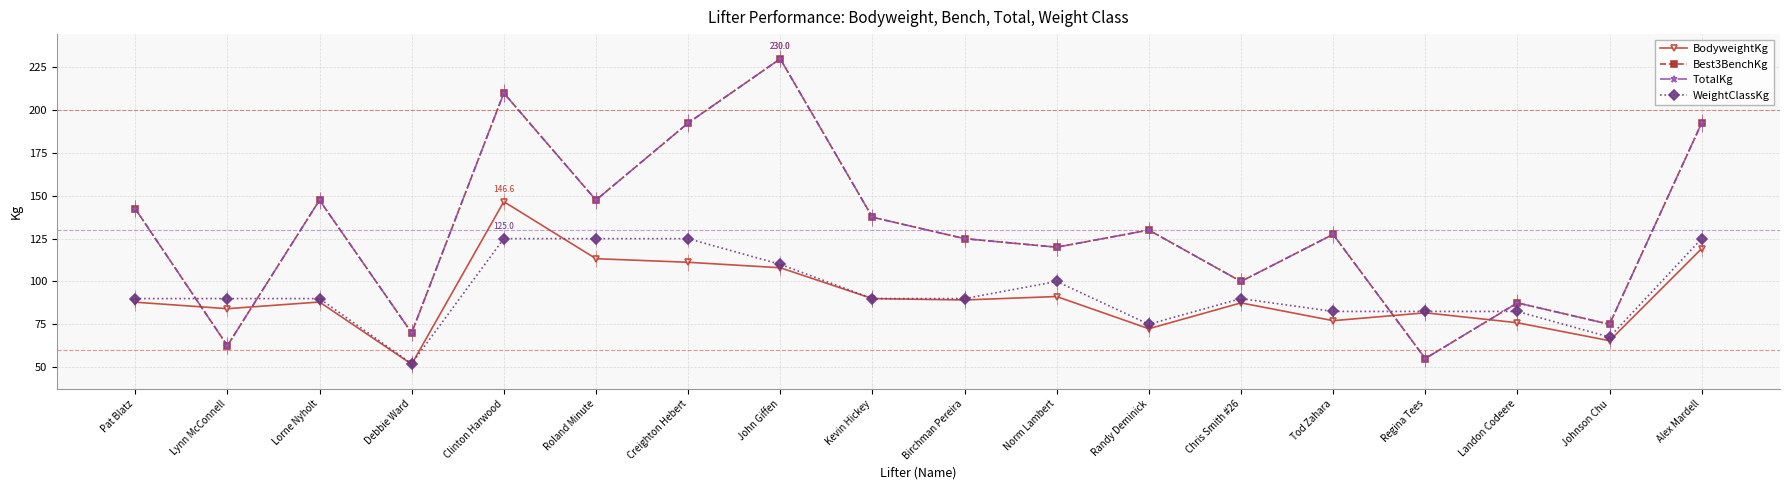

Does the chart have visible grid lines?

Yes